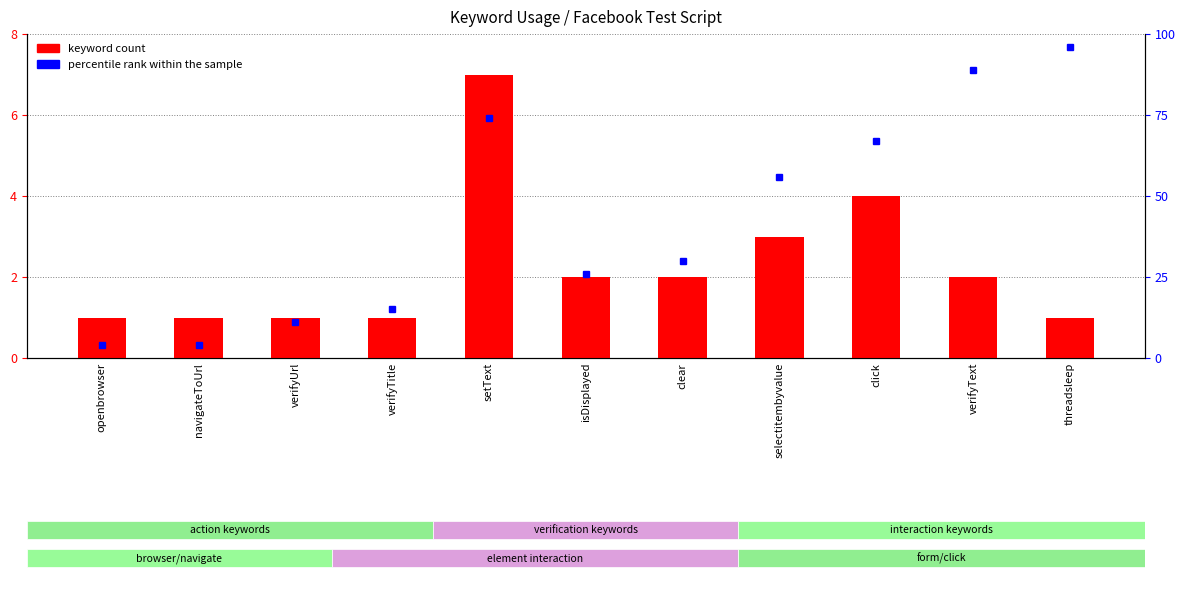

What is the label of the 11th bar from the left?

threadsleep